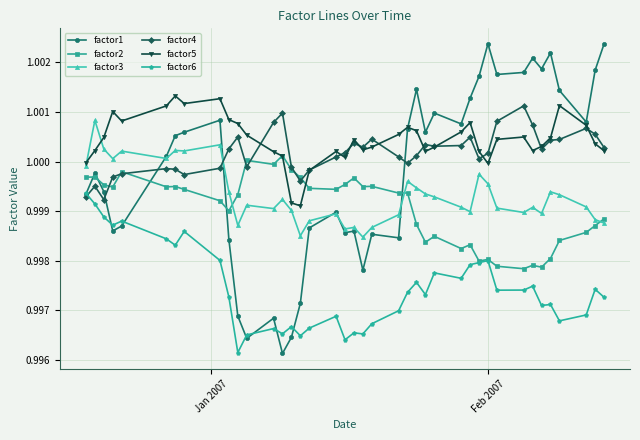

What are all the series names shown in the legend?

factor1, factor2, factor3, factor4, factor5, factor6